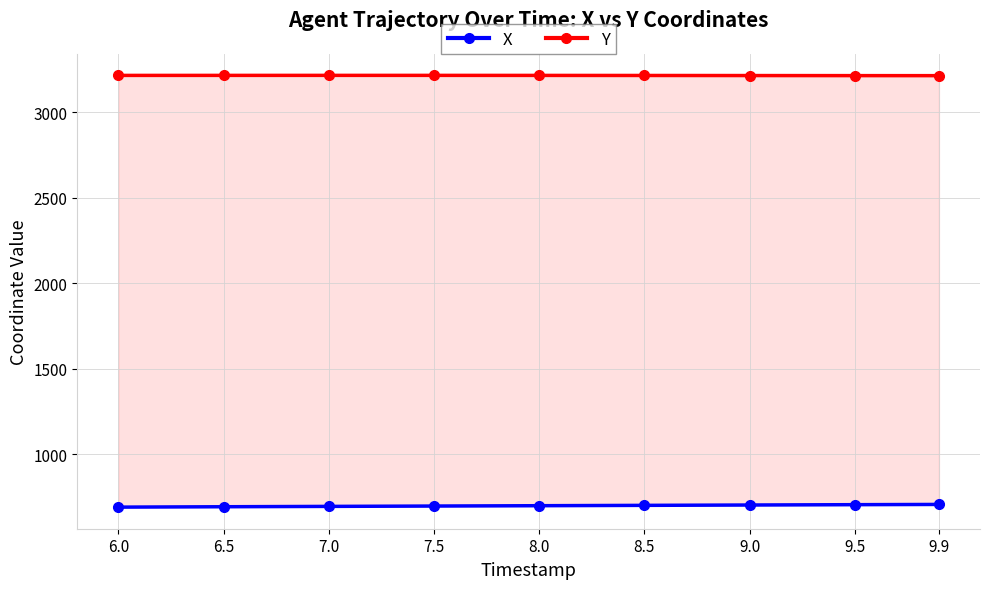

What is the total value across all series at 9.9?

3921.5